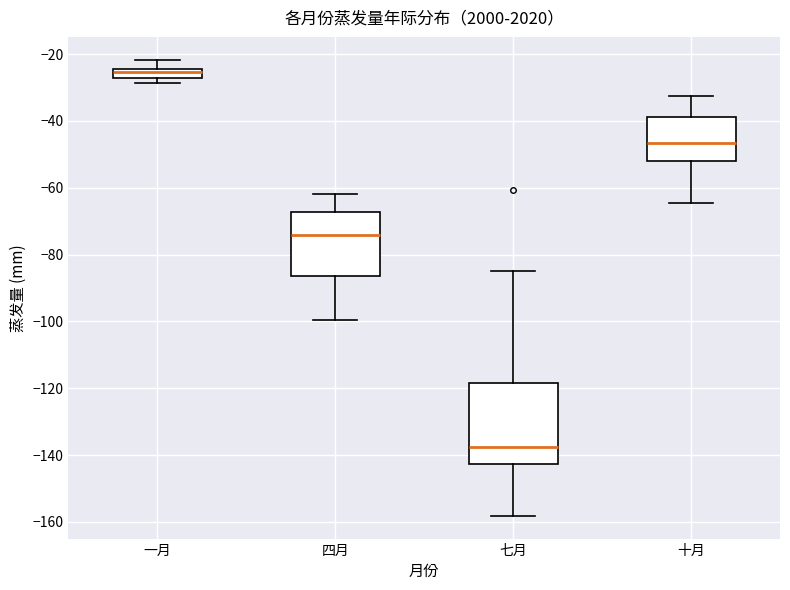

Which box's median line is the lowest?

七月